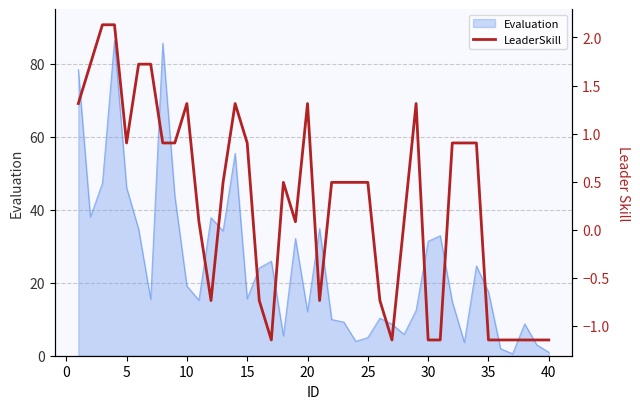

What is the value of the 33rd point from the left?

0.9